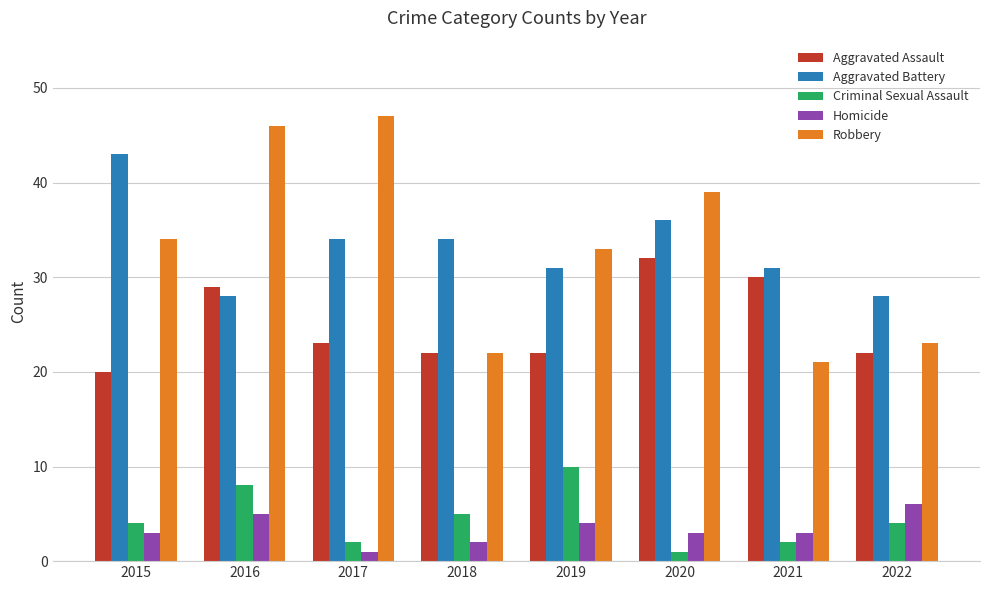

At how many categories does at least one series exceed 24?

8